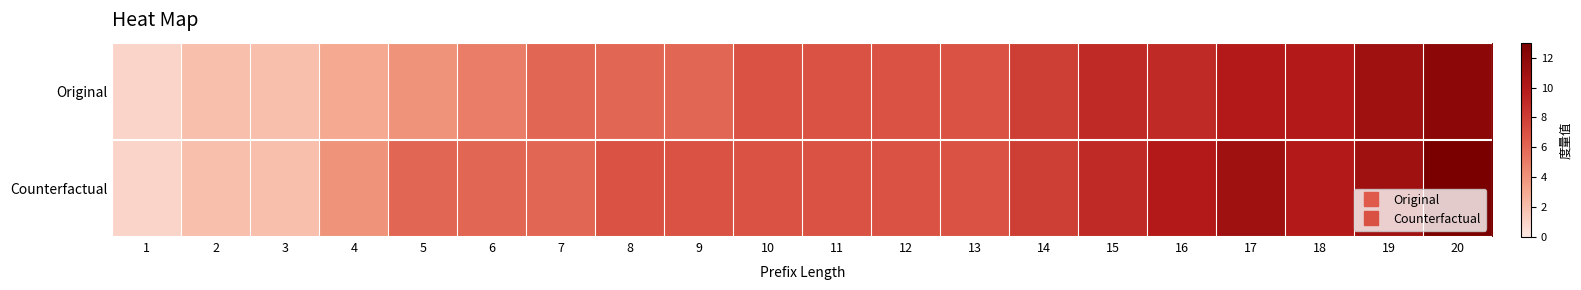

Reading left to right, what are all the values shown in this chart?

Original: 1=1	2=2	3=2	4=3	5=4	6=5	7=6	8=6	9=6	10=7	11=7	12=7	13=7	14=8	15=9	16=9	17=10	18=10	19=11	20=12
Counterfactual: 1=1	2=2	3=2	4=4	5=6	6=6	7=6	8=7	9=7	10=7	11=7	12=7	13=7	14=8	15=9	16=10	17=11	18=10	19=11	20=13